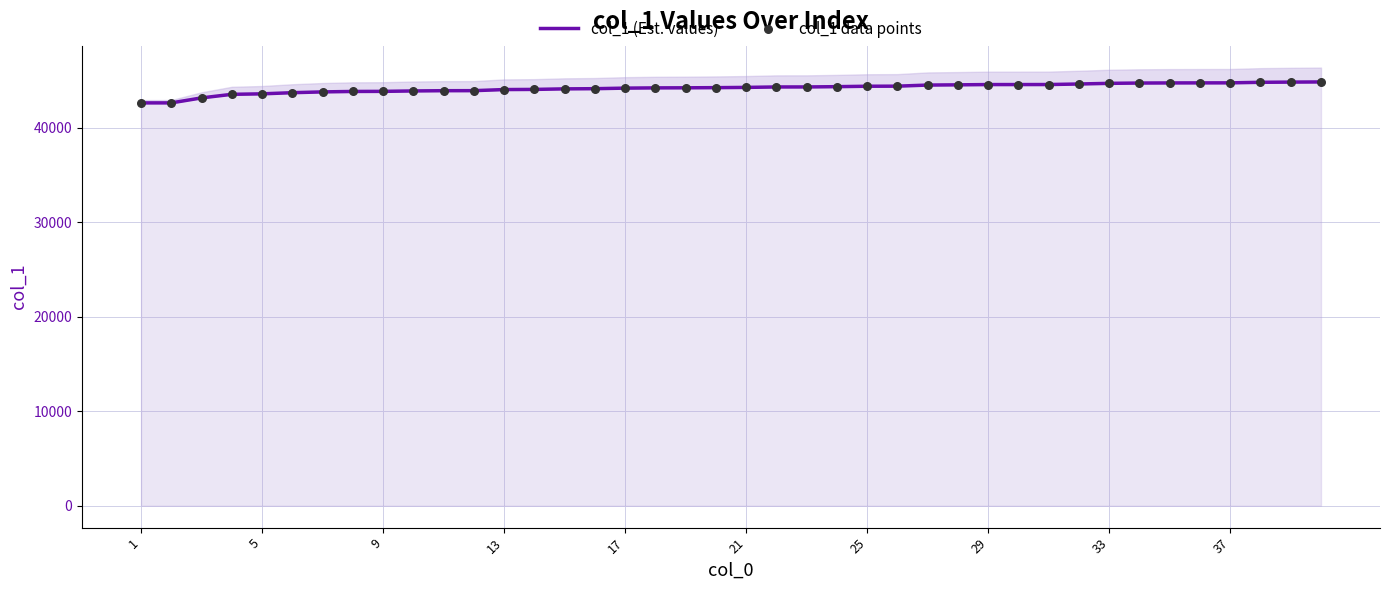

Is the value of col_1 (Est. values) at 11 greater than the value of col_1 data points at 31?

No